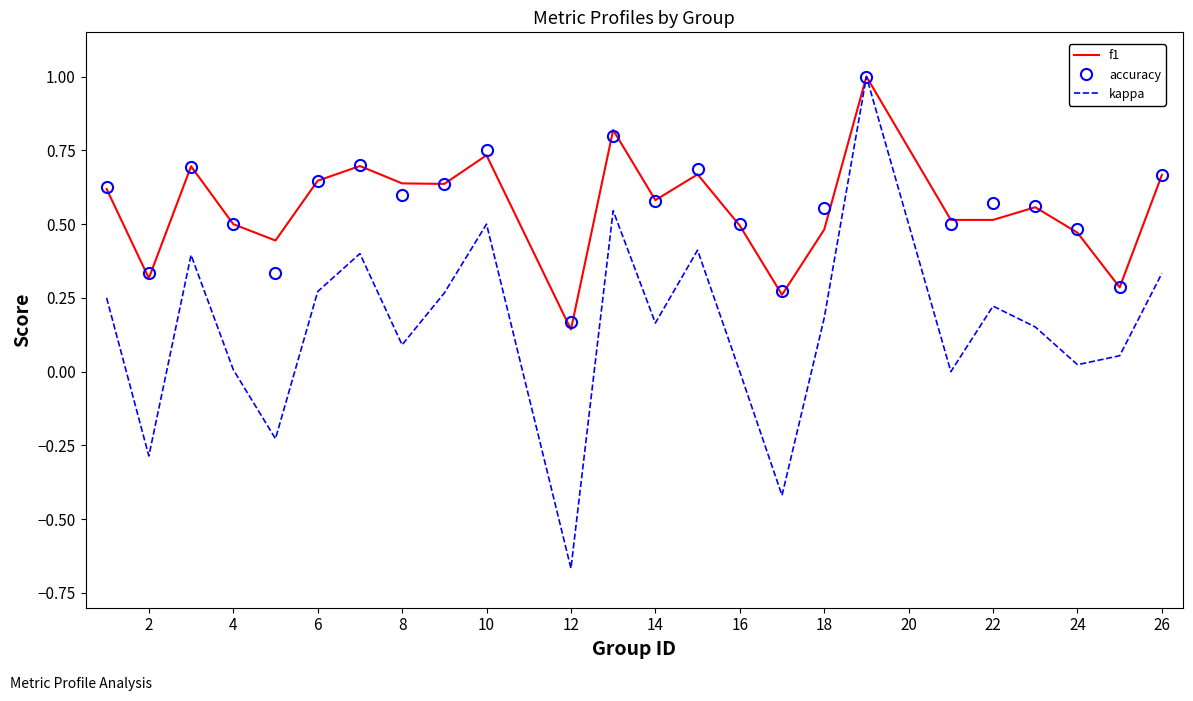

Which series has the widest spread of values?

kappa